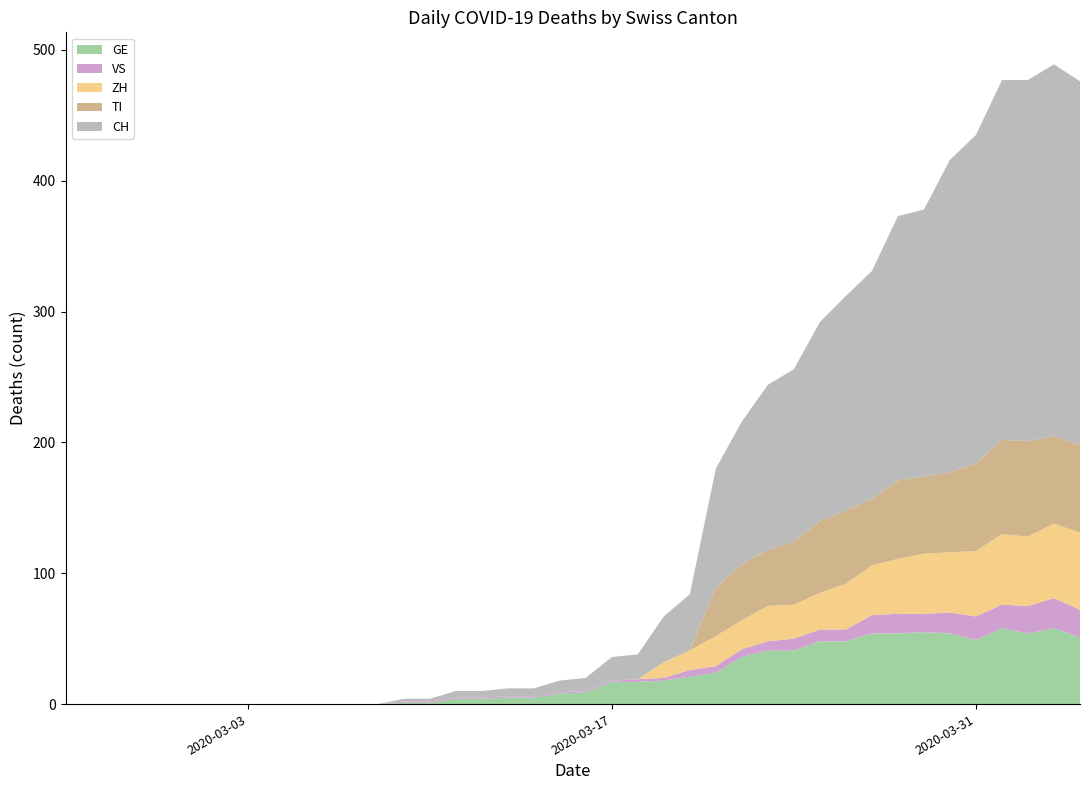

Reading left to right, list all the values displayed in this chart.

GE: 0=0	1=0	2=0	3=0	4=0	5=0	6=0	7=0	8=0	9=0	10=0	11=0	12=0	13=1	14=1	15=4	16=4	17=5	18=5	19=8	20=9	21=17	22=17	23=18	24=21	25=24	26=36	27=41	28=41	29=48	30=48	31=54	32=54	33=55	34=54	35=49	36=58	37=54	38=58	39=51
VS: 0=0	1=0	2=0	3=0	4=0	5=0	6=0	7=0	8=0	9=0	10=0	11=0	12=0	13=1	14=1	15=1	16=1	17=1	18=1	19=1	20=1	21=1	22=2	23=2	24=5	25=5	26=6	27=7	28=9	29=9	30=9	31=14	32=15	33=14	34=16	35=18	36=18	37=21	38=23	39=21
ZH: 0=0	1=0	2=0	3=0	4=0	5=0	6=0	7=0	8=0	9=0	10=0	11=0	12=0	13=0	14=0	15=0	16=0	17=0	18=0	19=0	20=0	21=0	22=0	23=12	24=15	25=23	26=22	27=27	28=26	29=28	30=35	31=38	32=42	33=46	34=46	35=50	36=54	37=53	38=57	39=59
TI: 0=0	1=0	2=0	3=0	4=0	5=0	6=0	7=0	8=0	9=0	10=0	11=0	12=0	13=0	14=0	15=0	16=0	17=0	18=0	19=0	20=0	21=0	22=0	23=0	24=0	25=37	26=43	27=43	28=48	29=55	30=56	31=51	32=60	33=59	34=61	35=67	36=72	37=73	38=67	39=67
CH: 0=0	1=0	2=0	3=0	4=0	5=0	6=0	7=0	8=0	9=0	10=0	11=0	12=0	13=2	14=2	15=5	16=5	17=6	18=6	19=9	20=10	21=18	22=19	23=35	24=43	25=91	26=109	27=126	28=132	29=152	30=164	31=174	32=202	33=204	34=239	35=251	36=275	37=276	38=284	39=278